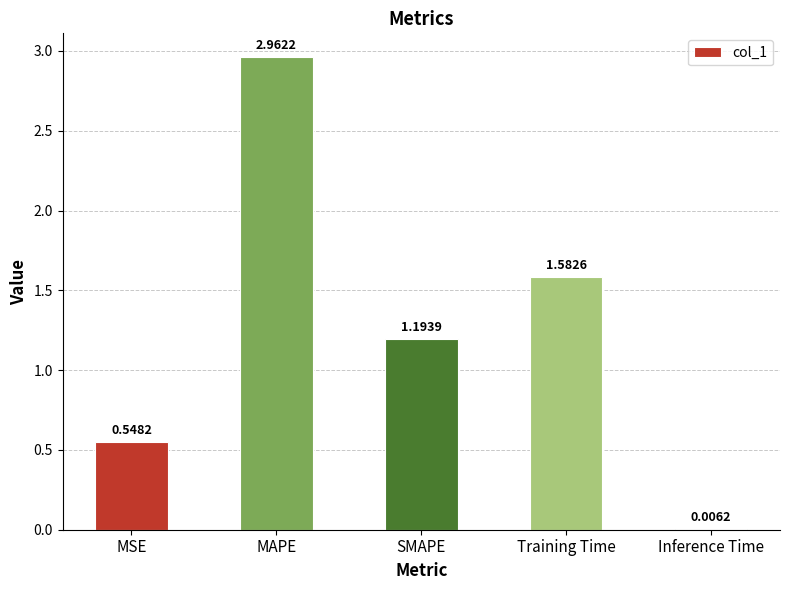

Which has a higher value, MAPE or SMAPE?

MAPE